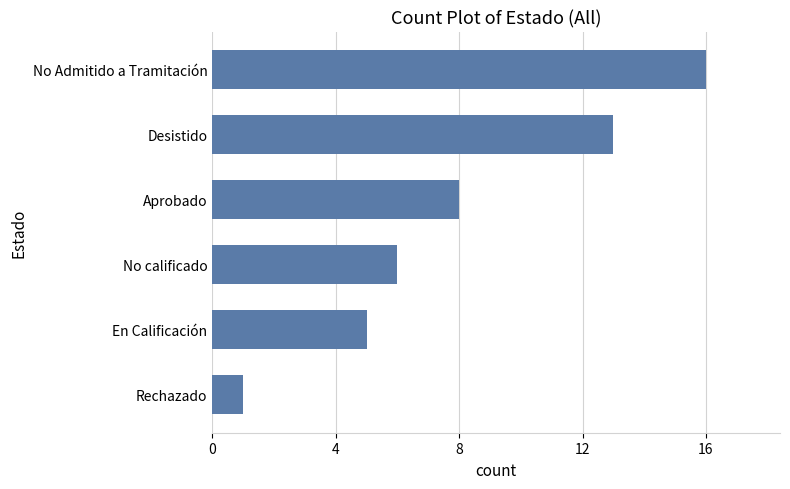

Rank the categories by value from highest to lowest.

No Admitido a Tramitación, Desistido, Aprobado, No calificado, En Calificación, Rechazado